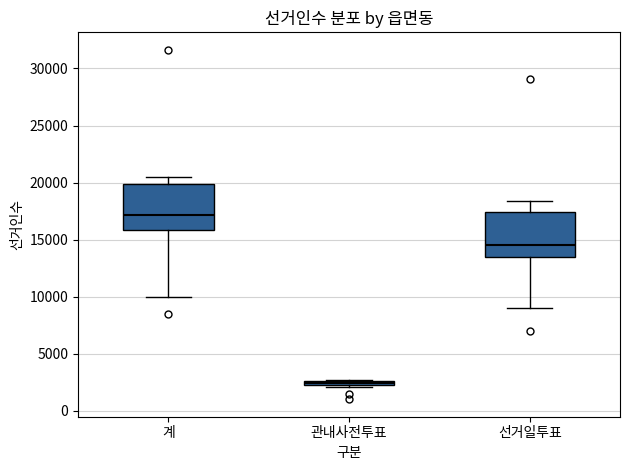

Which box's median line is the highest?

계